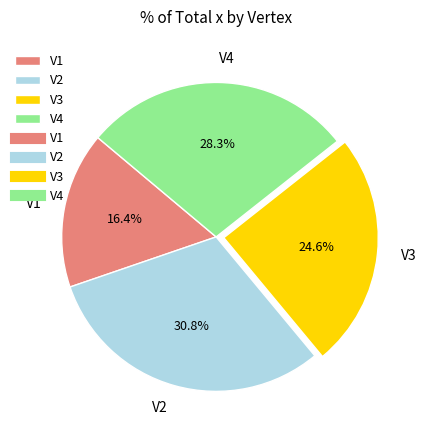

What is the largest slice in the pie chart?

V2